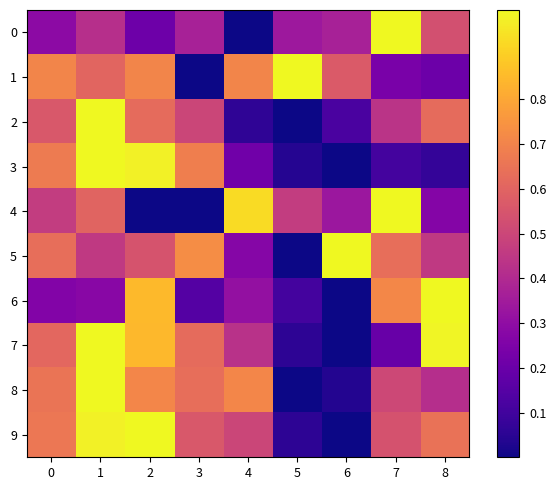

At 8, list the series in order from largest to smallest.

6, 7, 9, 2, 0, 5, 8, 4, 1, 3